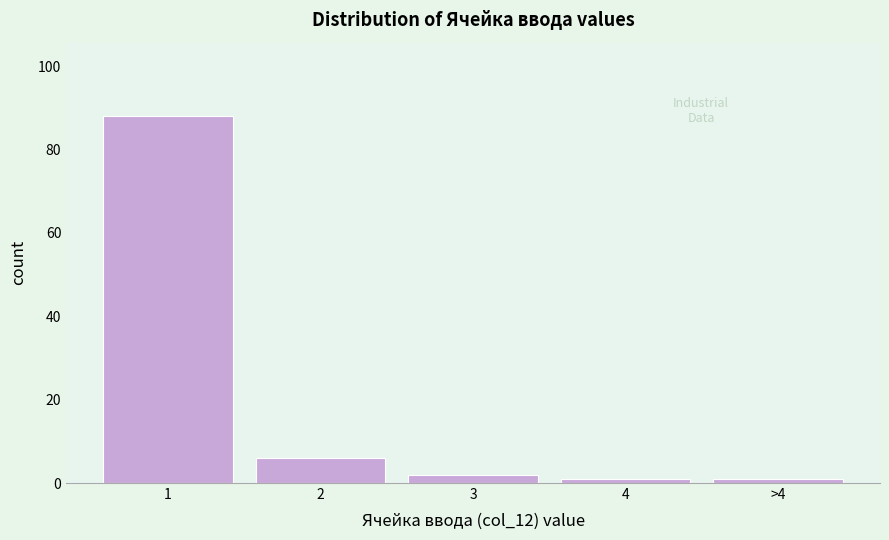

Reading left to right, what are all the values shown in this chart?

1=88	2=6	3=2	4=1	>4=1